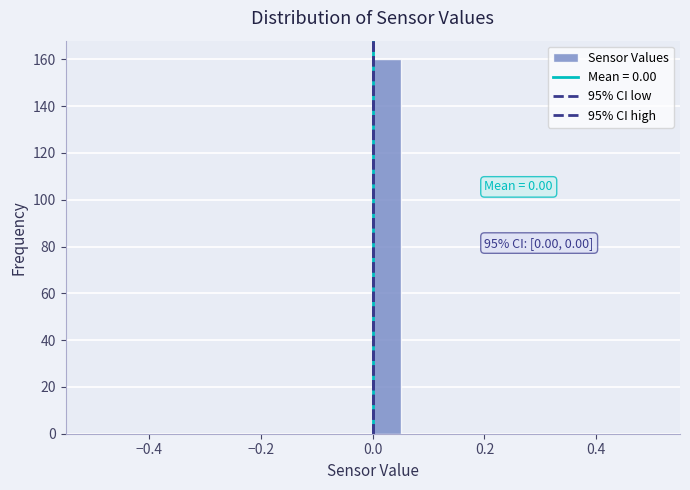

Read against the x-axis, roughly where is the centre of the tallest bar?

0.02